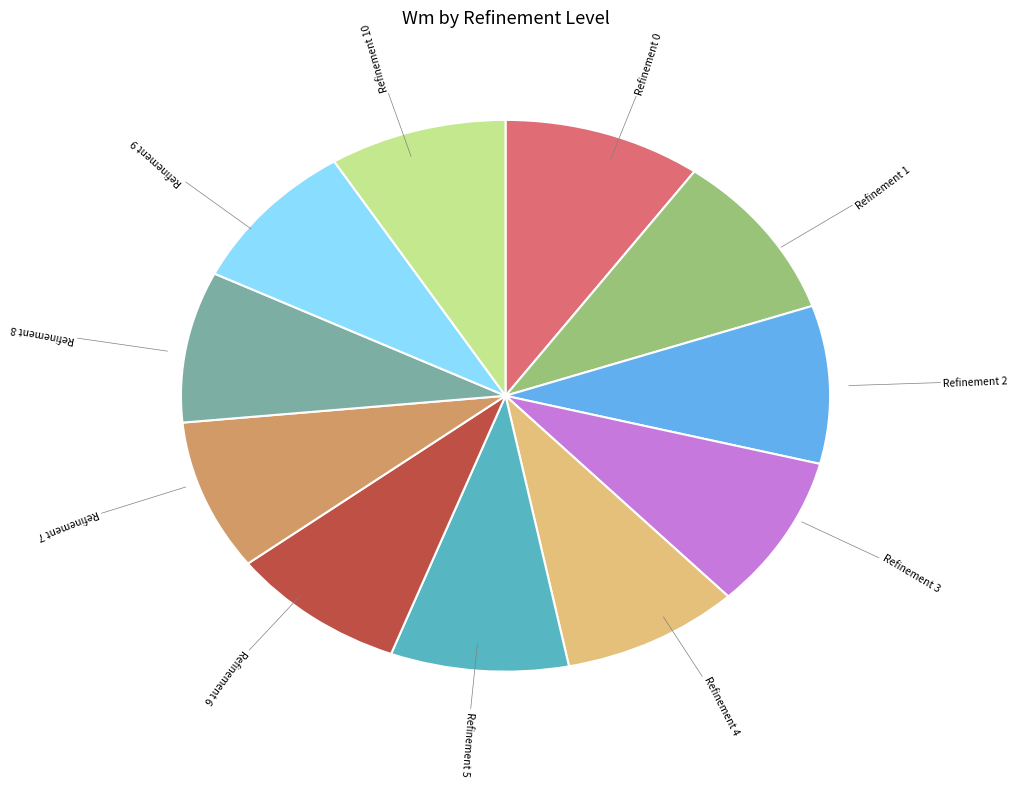

Is there a majority slice in this chart?

No